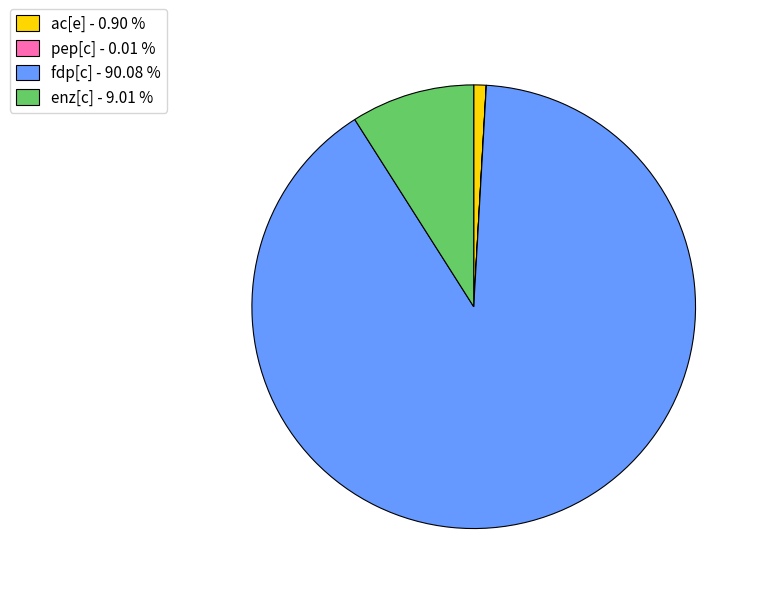

Does fdp[c] - 90.08 % represent more than half of the total?

Yes